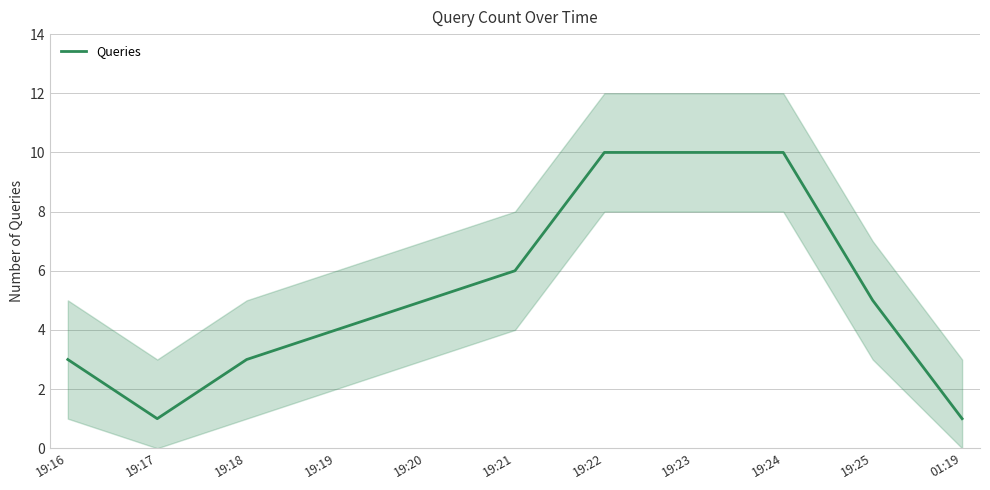

Which label corresponds to the smallest value in the chart?

19:17